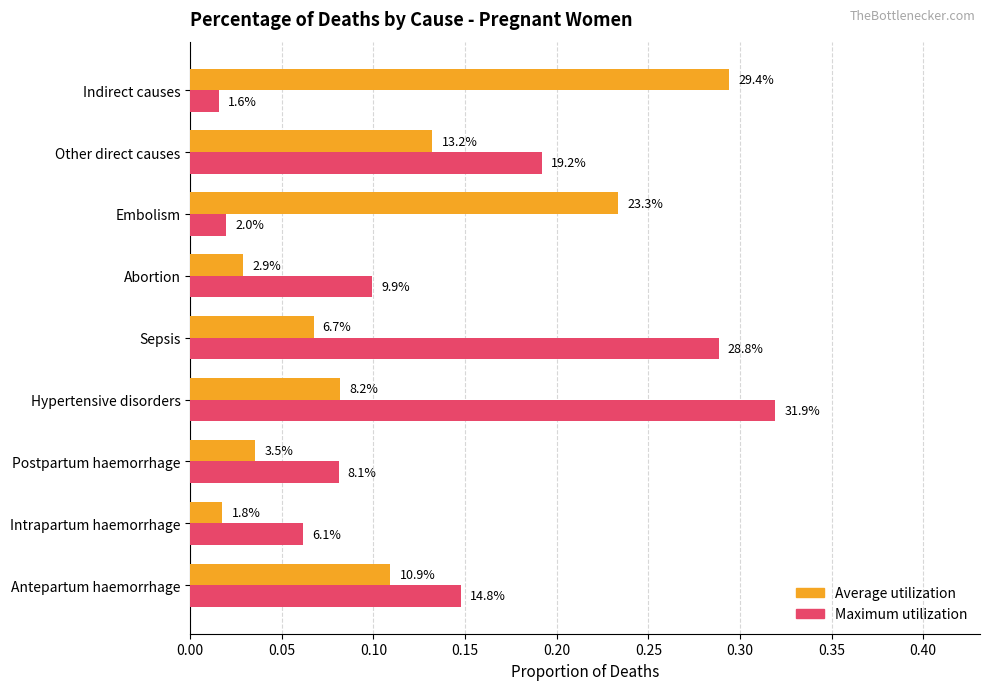

What are all the series names shown in the legend?

Average utilization, Maximum utilization